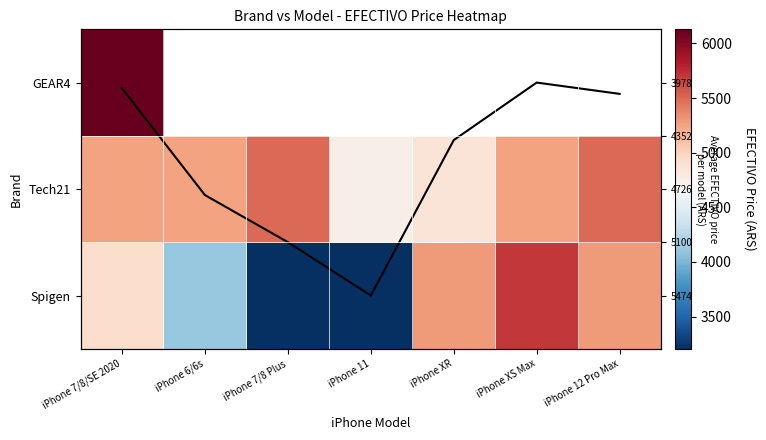

Rank the series at iPhone XS Max from lowest to highest value.

Avg price (normalized), Tech21, Spigen, GEAR4